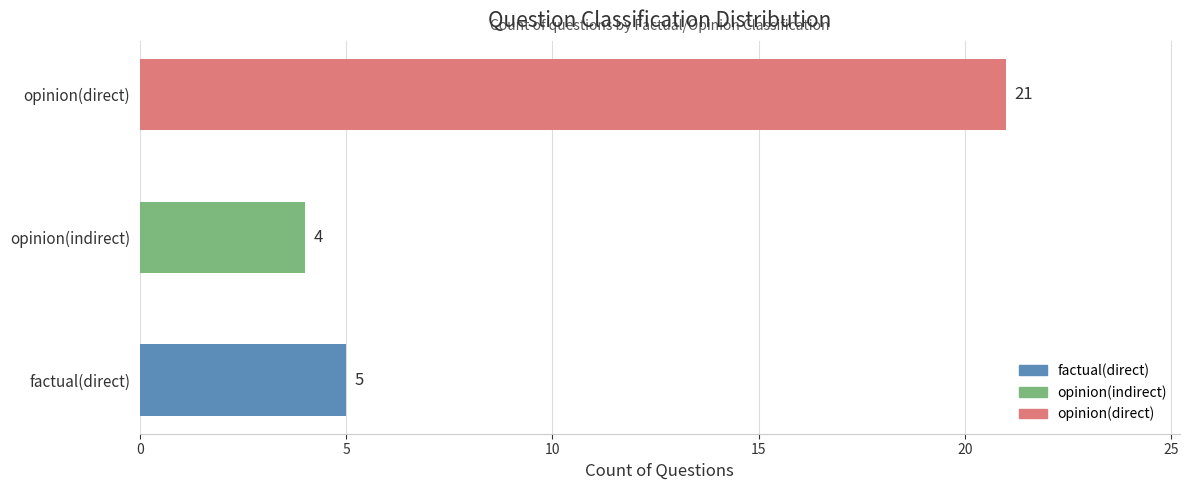

What is the sum of all values?

30